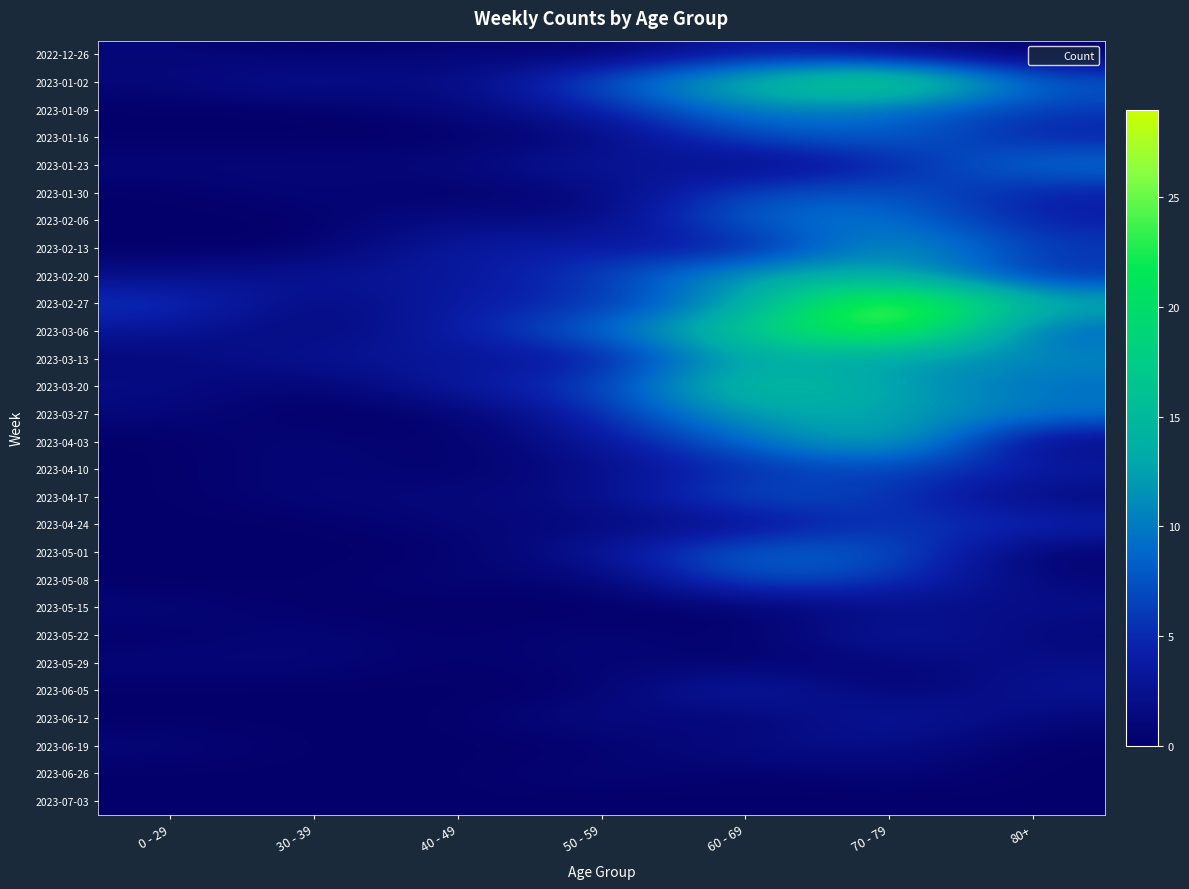

Reading right to left, what are all the values shown in this chart?

2022-12-26: 80+=0	70 - 79=2	60 - 69=4	50 - 59=0	40 - 49=1	30 - 39=0	0 - 29=1
2023-01-02: 80+=8	70 - 79=22	60 - 69=15	50 - 59=8	40 - 49=1	30 - 39=3	0 - 29=1
2023-01-09: 80+=6	70 - 79=9	60 - 69=11	50 - 59=4	40 - 49=1	30 - 39=0	0 - 29=0
2023-01-16: 80+=4	70 - 79=9	60 - 69=7	50 - 59=1	40 - 49=0	30 - 39=0	0 - 29=0
2023-01-23: 80+=10	70 - 79=4	60 - 69=1	50 - 59=4	40 - 49=1	30 - 39=1	0 - 29=1
2023-01-30: 80+=4	70 - 79=8	60 - 69=7	50 - 59=1	40 - 49=0	30 - 39=1	0 - 29=0
2023-02-06: 80+=4	70 - 79=10	60 - 69=9	50 - 59=1	40 - 49=2	30 - 39=0	0 - 29=0
2023-02-13: 80+=6	70 - 79=13	60 - 69=3	50 - 59=4	40 - 49=4	30 - 39=0	0 - 29=0
2023-02-20: 80+=5	70 - 79=14	60 - 69=13	50 - 59=6	40 - 49=3	30 - 39=3	0 - 29=2
2023-02-27: 80+=14	70 - 79=29	60 - 69=12	50 - 59=5	40 - 49=4	30 - 39=1	0 - 29=6
2023-03-06: 80+=8	70 - 79=27	60 - 69=17	50 - 59=9	40 - 49=4	30 - 39=1	0 - 29=3
2023-03-13: 80+=11	70 - 79=12	60 - 69=14	50 - 59=3	40 - 49=3	30 - 39=3	0 - 29=1
2023-03-20: 80+=9	70 - 79=13	60 - 69=17	50 - 59=6	40 - 49=4	30 - 39=0	0 - 29=2
2023-03-27: 80+=10	70 - 79=13	60 - 69=13	50 - 59=5	40 - 49=0	30 - 39=0	0 - 29=1
2023-04-03: 80+=1	70 - 79=15	60 - 69=9	50 - 59=3	40 - 49=0	30 - 39=1	0 - 29=0
2023-04-10: 80+=4	70 - 79=7	60 - 69=5	50 - 59=2	40 - 49=0	30 - 39=1	0 - 29=0
2023-04-17: 80+=1	70 - 79=6	60 - 69=8	50 - 59=2	40 - 49=1	30 - 39=1	0 - 29=0
2023-04-24: 80+=5	70 - 79=6	60 - 69=2	50 - 59=1	40 - 49=1	30 - 39=0	0 - 29=0
2023-05-01: 80+=0	70 - 79=8	60 - 69=9	50 - 59=3	40 - 49=0	30 - 39=0	0 - 29=0
2023-05-08: 80+=1	70 - 79=6	60 - 69=8	50 - 59=0	40 - 49=1	30 - 39=0	0 - 29=0
2023-05-15: 80+=2	70 - 79=2	60 - 69=0	50 - 59=0	40 - 49=0	30 - 39=0	0 - 29=1
2023-05-22: 80+=1	70 - 79=4	60 - 69=0	50 - 59=1	40 - 49=0	30 - 39=1	0 - 29=0
2023-05-29: 80+=2	70 - 79=1	60 - 69=0	50 - 59=1	40 - 49=0	30 - 39=1	0 - 29=1
2023-06-05: 80+=3	70 - 79=0	60 - 69=5	50 - 59=0	40 - 49=0	30 - 39=0	0 - 29=0
2023-06-12: 80+=1	70 - 79=4	60 - 69=0	50 - 59=2	40 - 49=0	30 - 39=0	0 - 29=0
2023-06-19: 80+=0	70 - 79=2	60 - 69=2	50 - 59=0	40 - 49=0	30 - 39=0	0 - 29=1
2023-06-26: 80+=0	70 - 79=1	60 - 69=0	50 - 59=1	40 - 49=0	30 - 39=0	0 - 29=0
2023-07-03: 80+=0	70 - 79=0	60 - 69=0	50 - 59=0	40 - 49=0	30 - 39=0	0 - 29=0